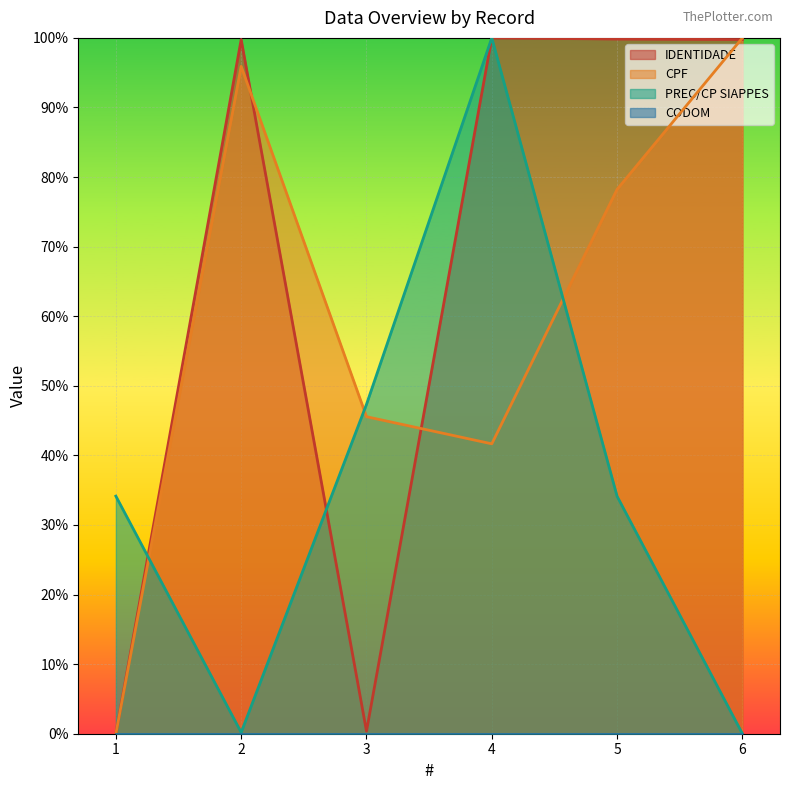

True or false: PREC/CP SIAPPES and CPF intersect in this chart.

True